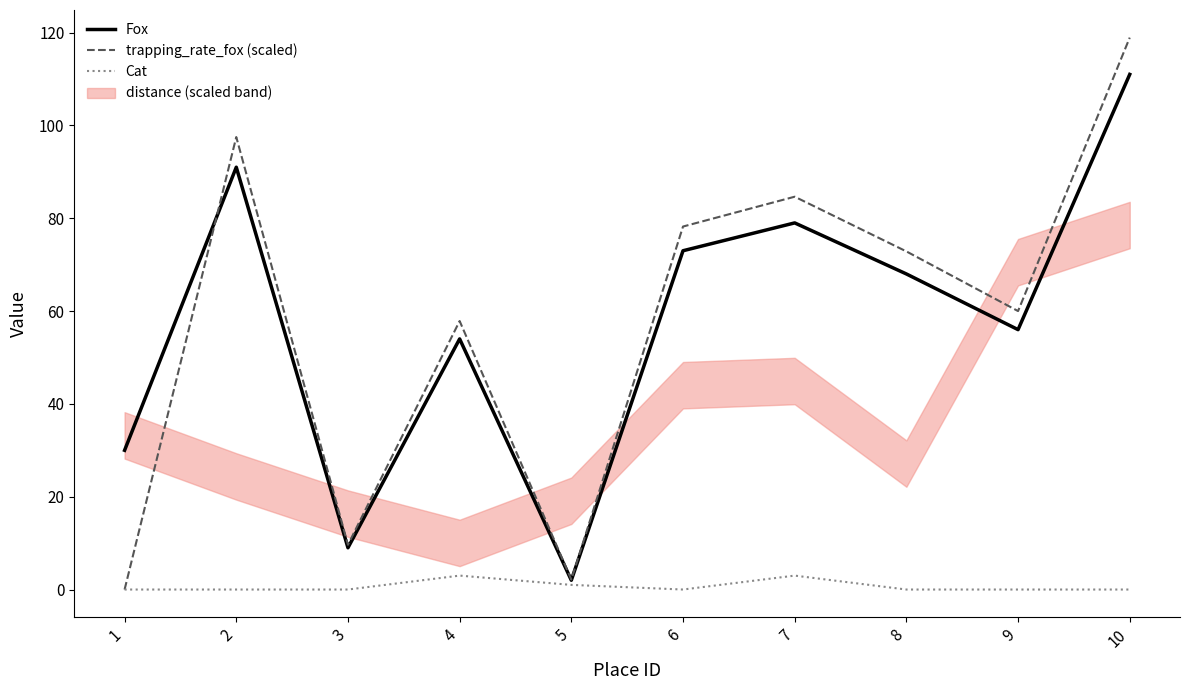

At how many categories does at least one series exceed 94?

2